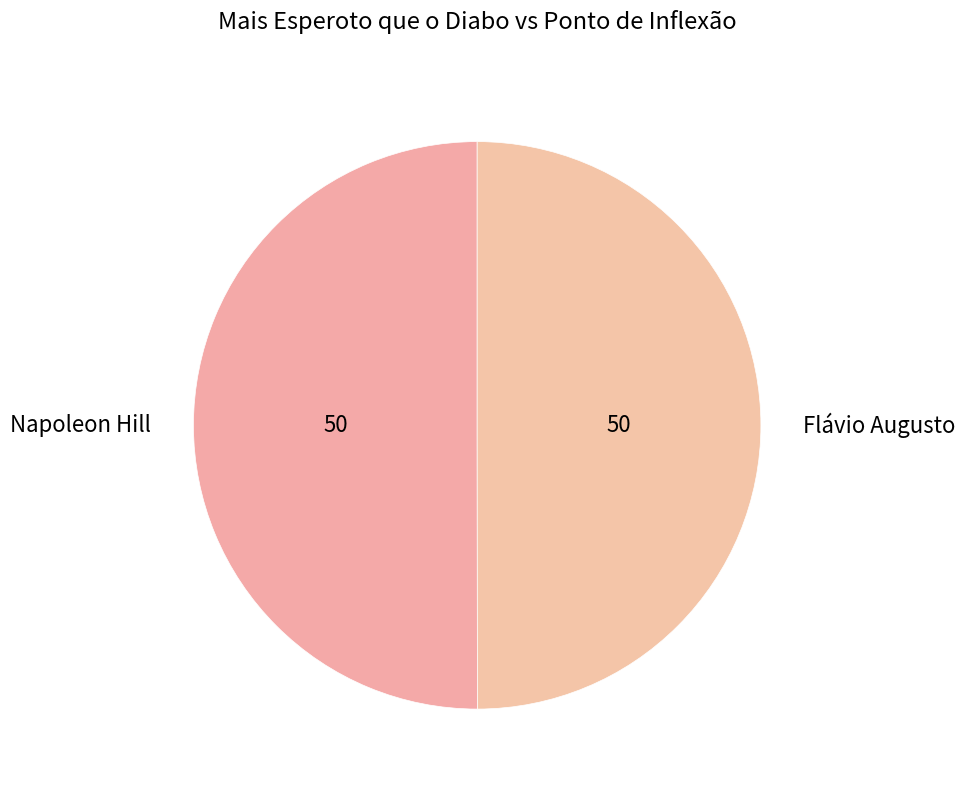

Approximately how many times larger is the value at Napoleon Hill compared to Flávio Augusto?

1.0